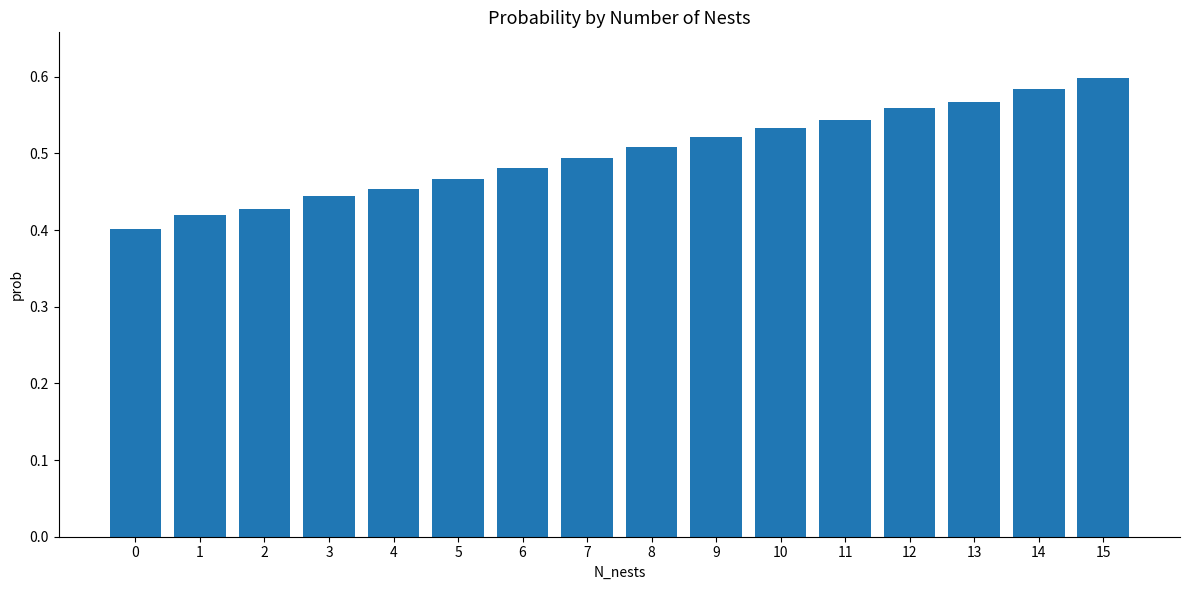

What is the sum of the values at 13 and 7?

1.1